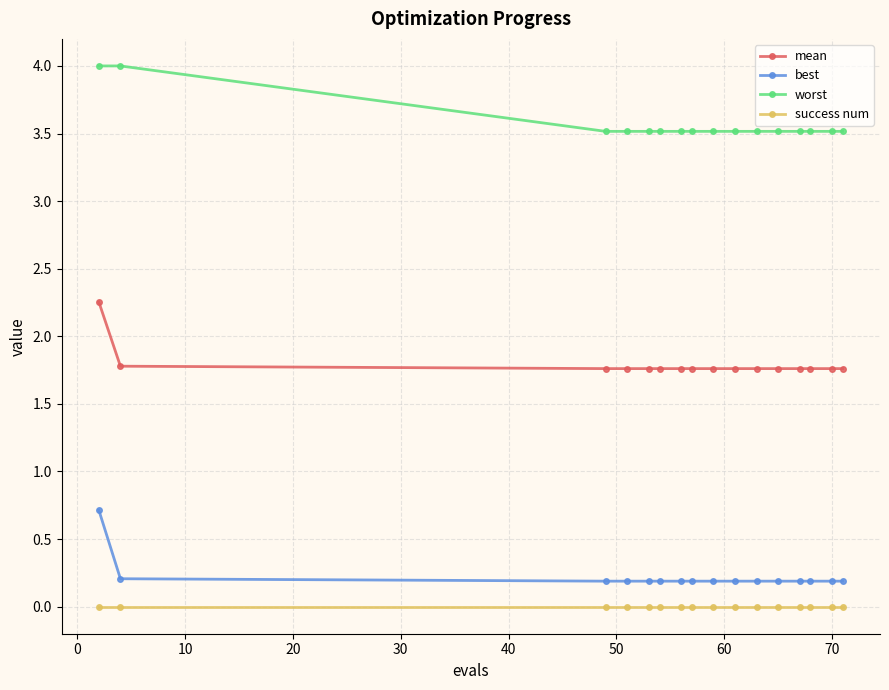

What is the lowest value of the mean series?

1.8